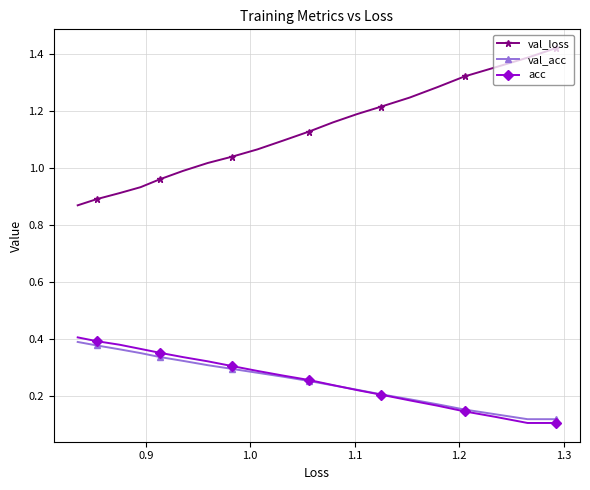

Which series has the widest spread of values?

val_loss